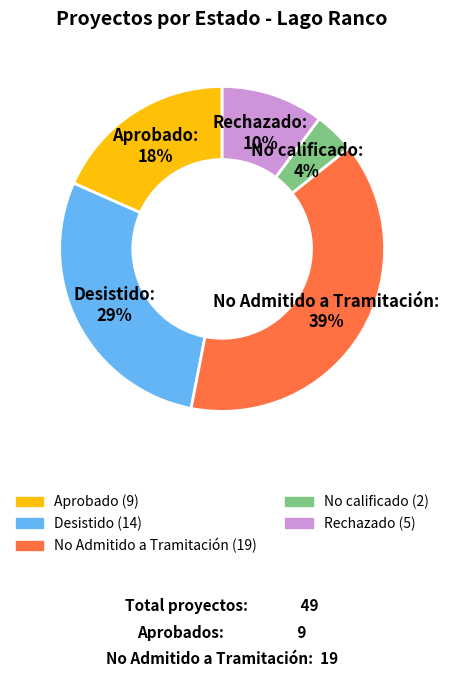

Combined, do Rechazado and No Admitido a Tramitación account for over 50%?

No